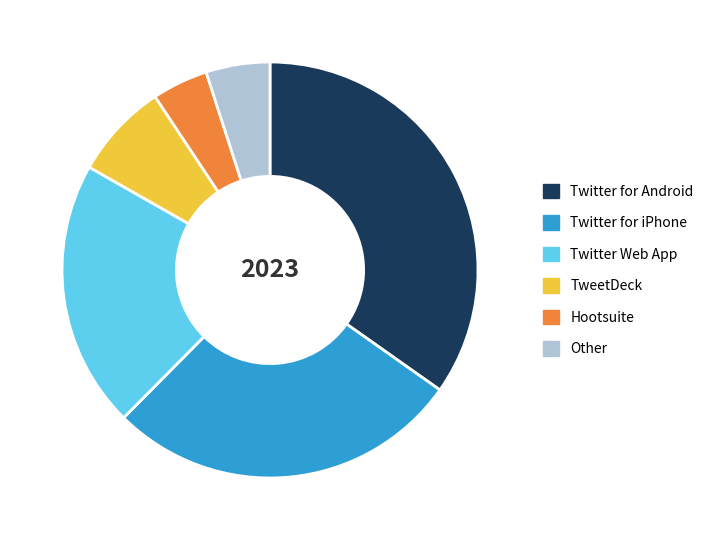

Is the sum of Twitter for Android and Twitter for iPhone greater than half?

Yes